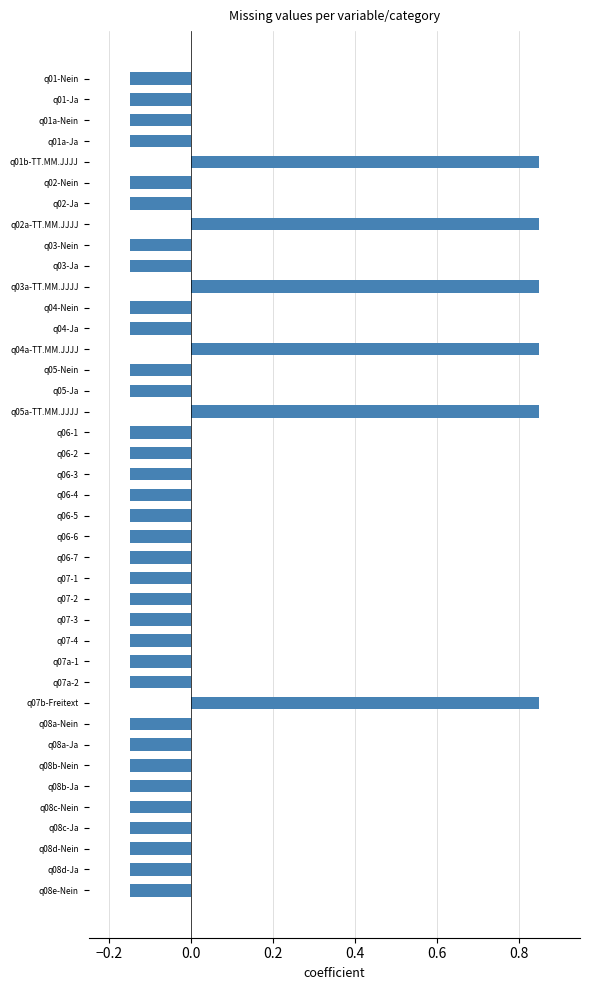

What is the sum of the values at q05a-TT.MM.JJJJ and q08a-Ja?

0.7